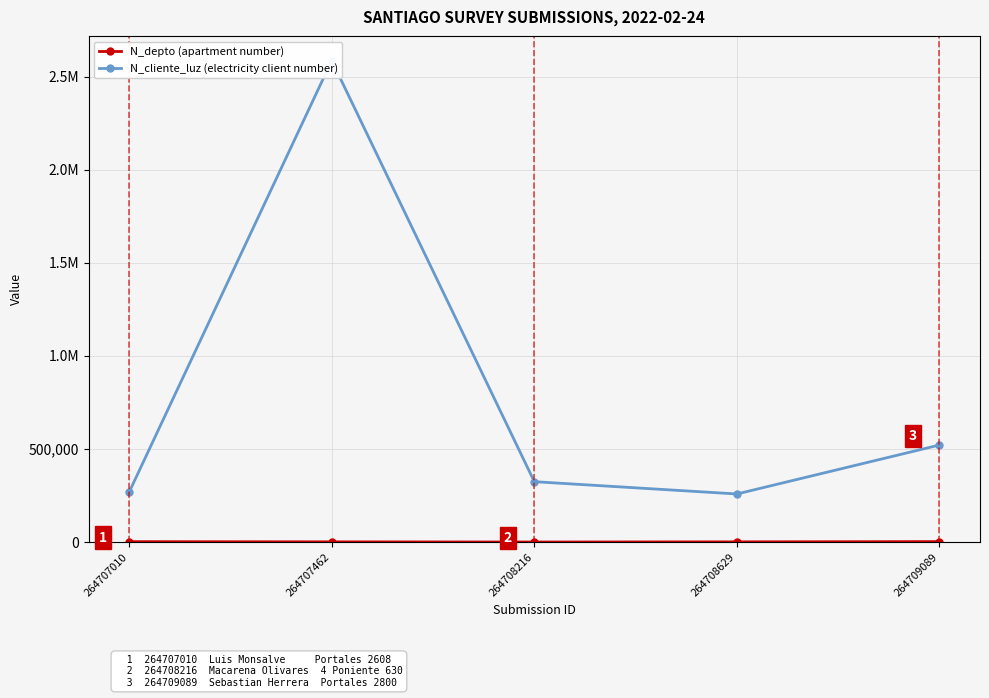

What are all the series names shown in the legend?

N_depto (apartment number), N_cliente_luz (electricity client number)